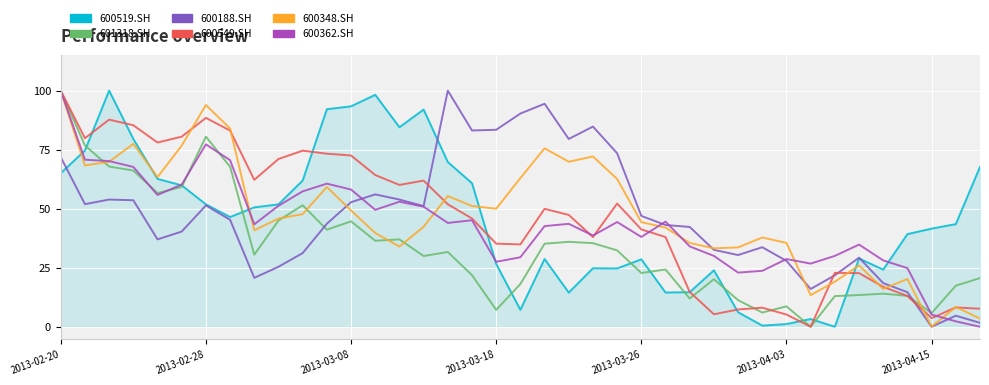

What is the highest value of the 600362.SH series?

100.0